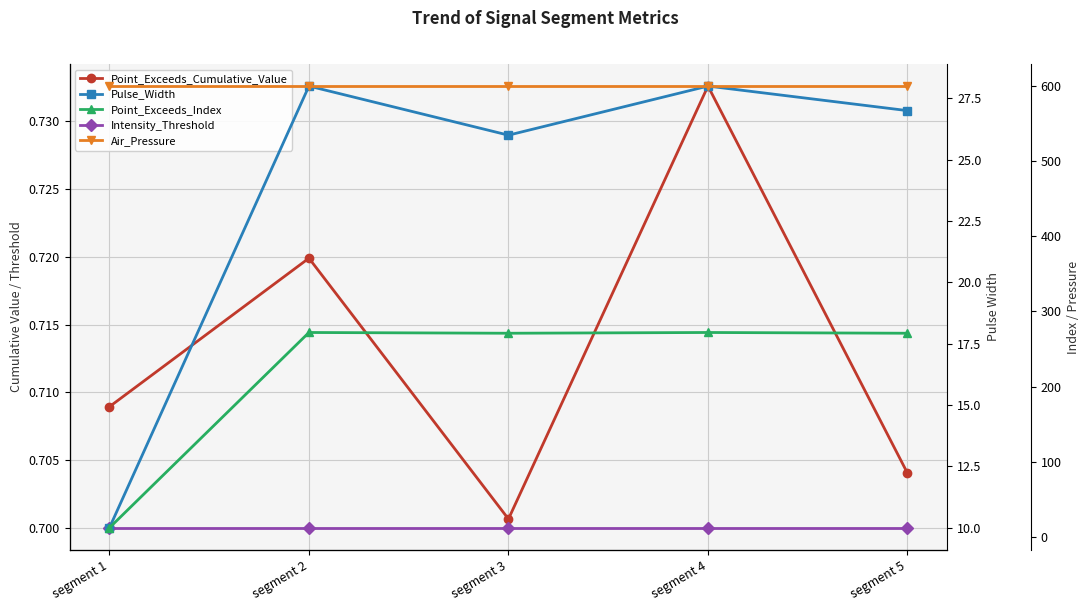

How many distinct data groups are displayed?

5